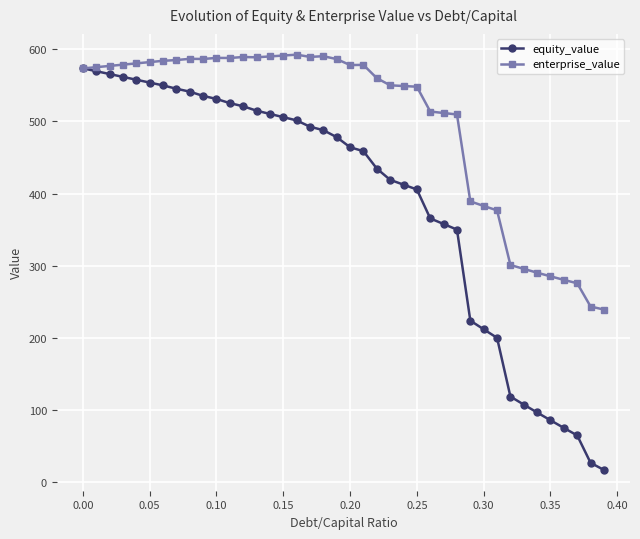

What is the smallest value displayed?

16.9